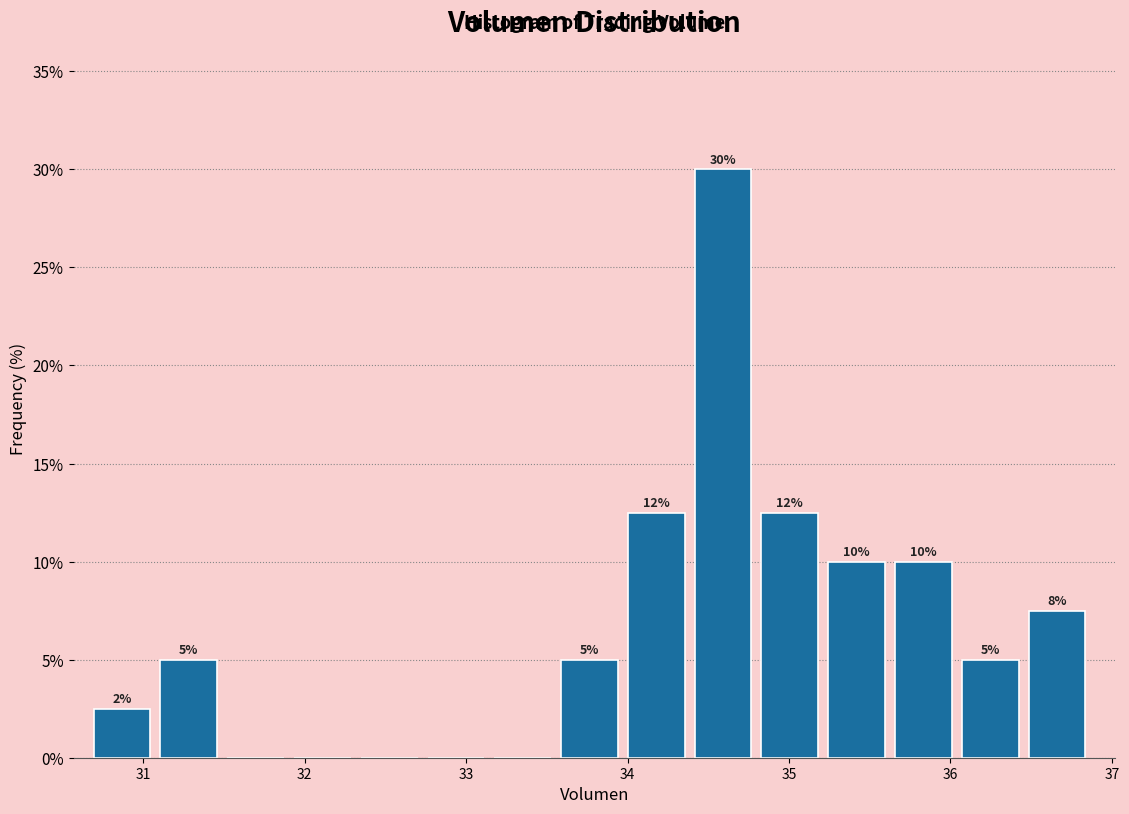

Which range on the x-axis has the tallest bar?

34.4 to 34.8